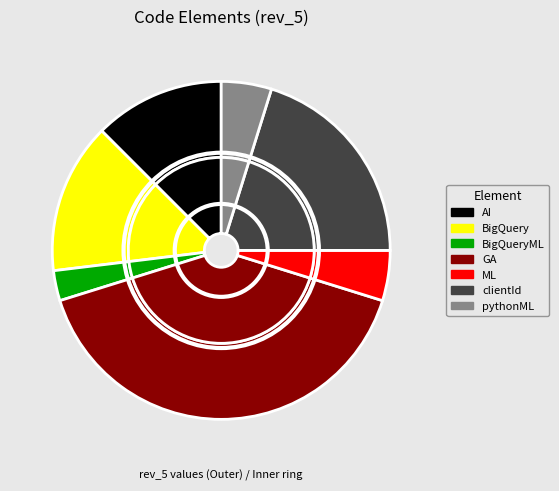

Is there any slice that represents more than half of the pie?

No